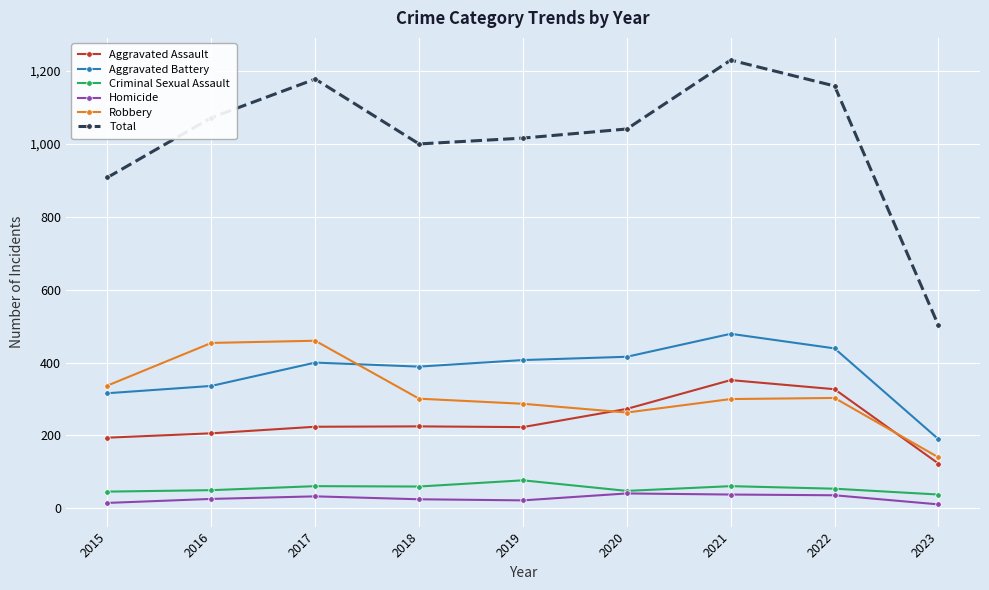

Where is the first local maximum for Total?

2017